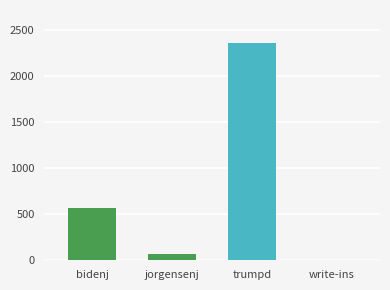

Are the bars horizontal?

No